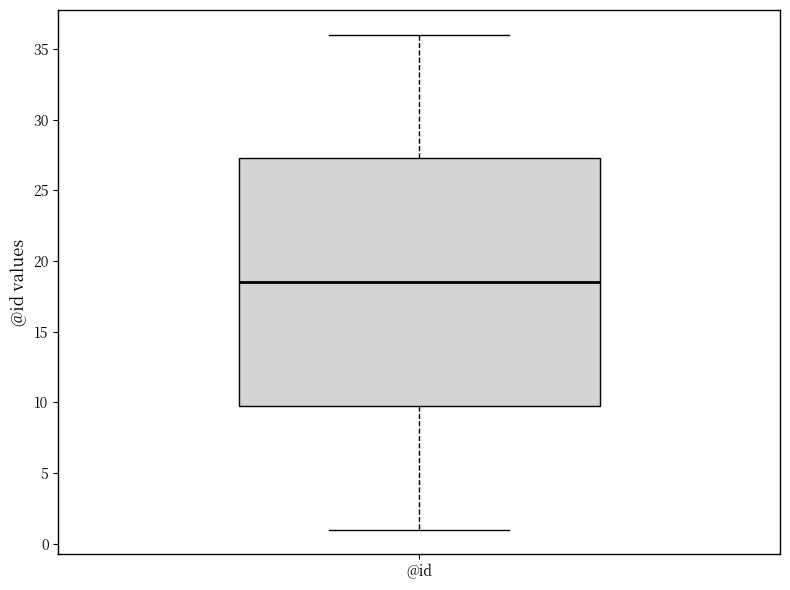

Transcribe this box plot: give where the median line is, the range the box spans, and where the two whiskers end, as read against the y-axis. The values are not printed on the chart, so give them approximately, as read against the axis.

median 18.5, box 10.0 to 27.5, whiskers 1.0 to 36.0